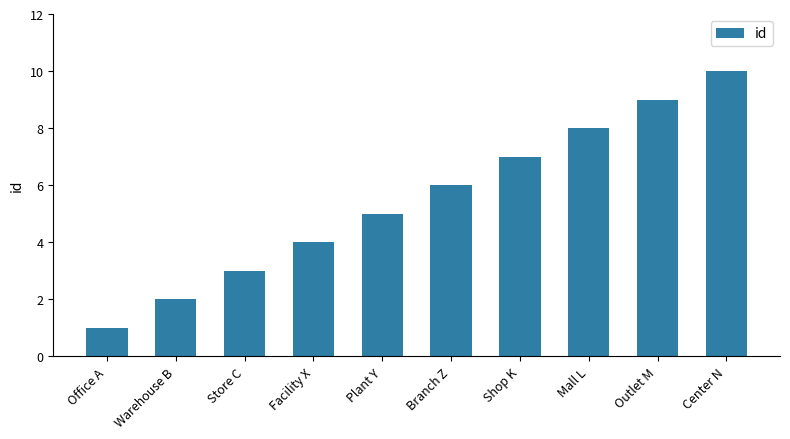

How many distinct data groups are displayed?

1